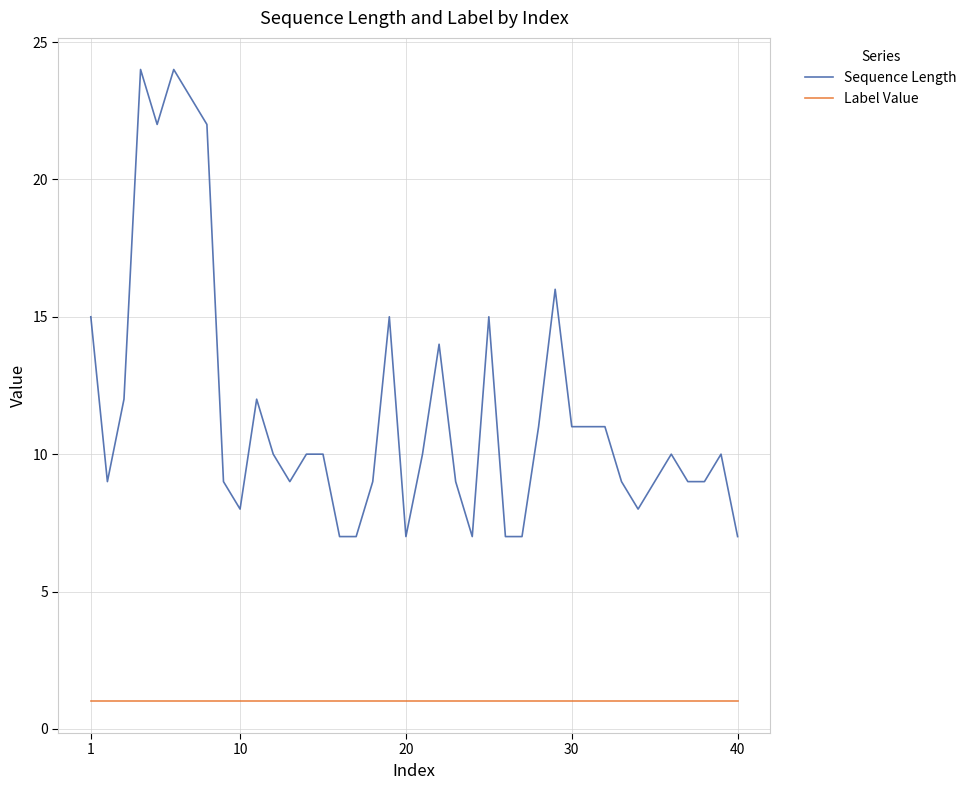

Which series has the largest range (max minus min)?

Sequence Length